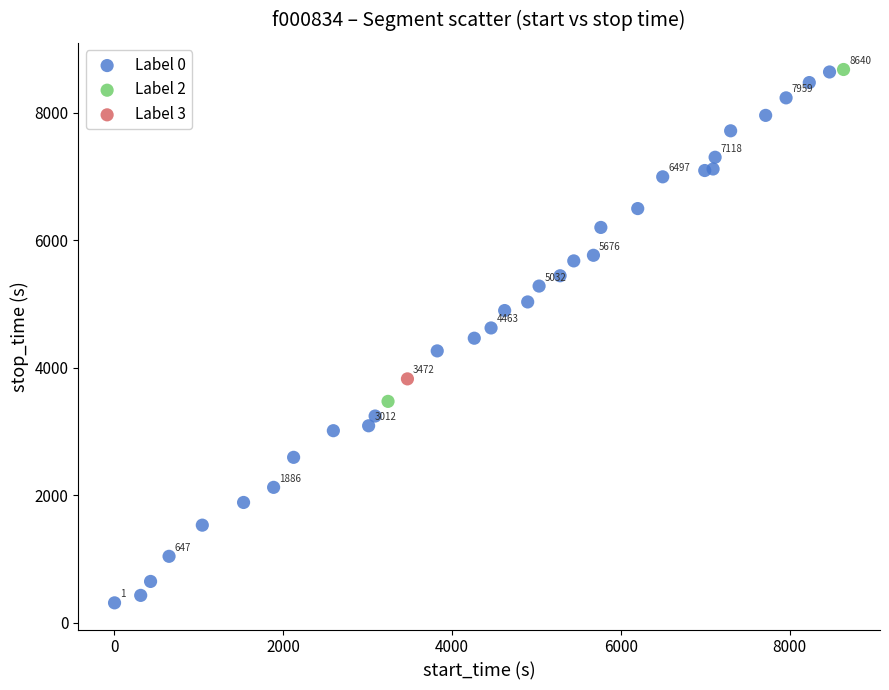

What are all the series names shown in the legend?

Label 0, Label 2, Label 3